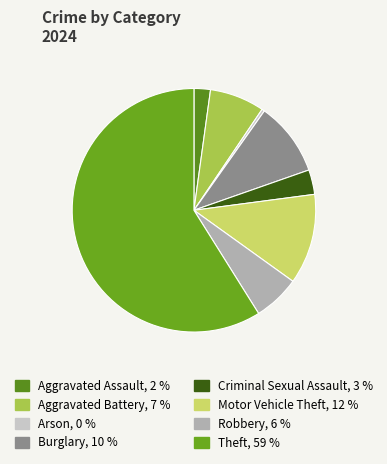

Does Motor Vehicle Theft represent more than half of the total?

No